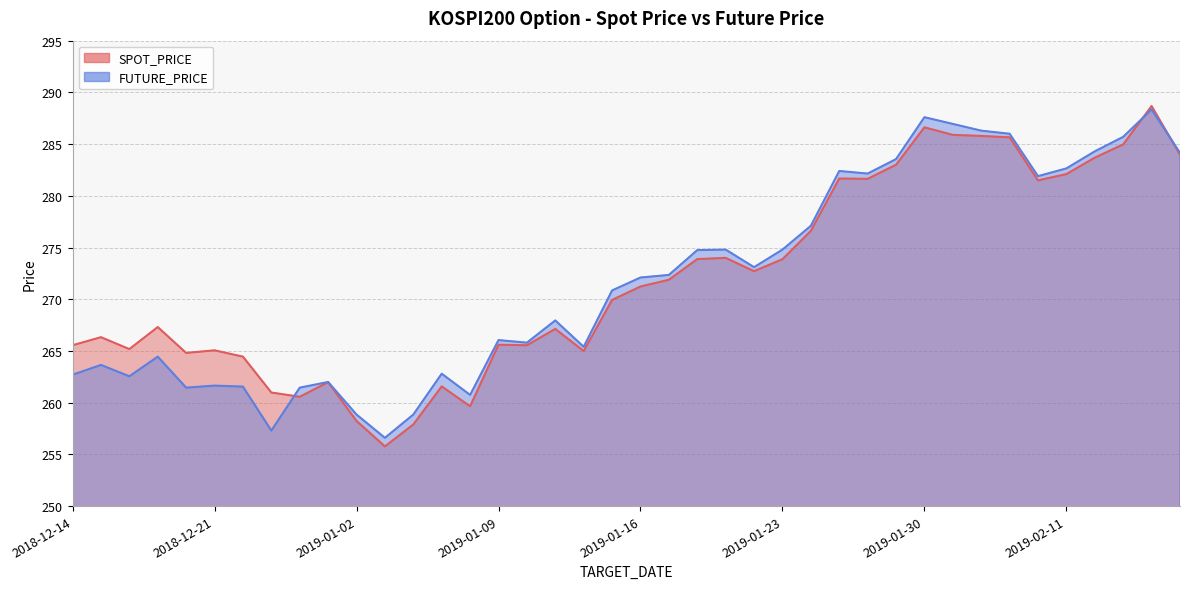

What is the label of the 1st point from the left?

2018-12-14